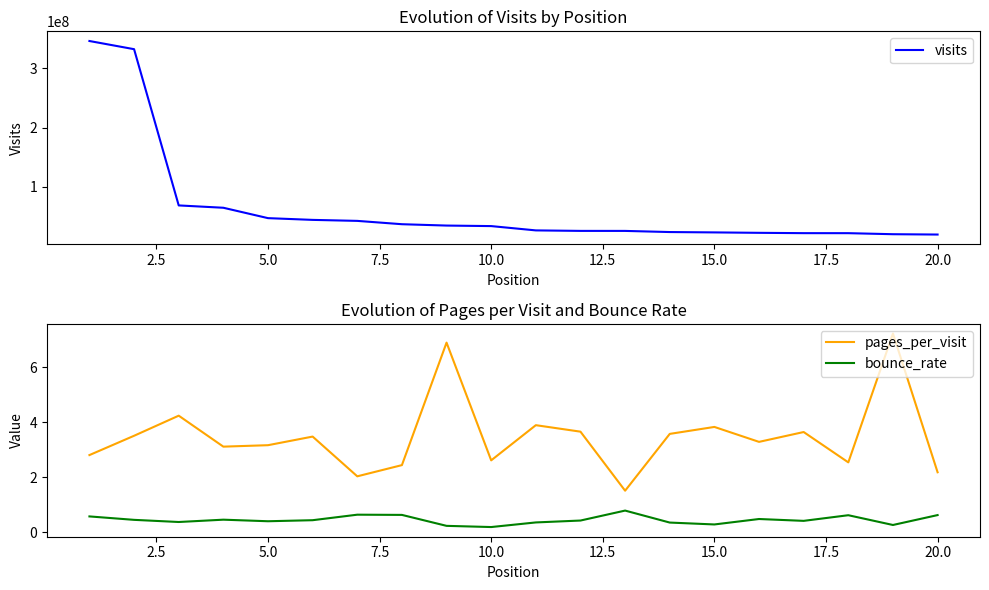

True or false: pages_per_visit and bounce_rate cross at least once.

False